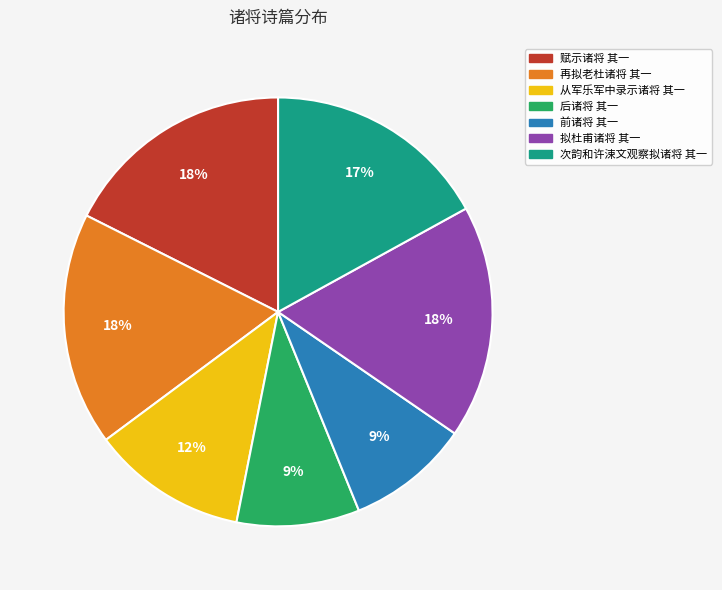

Which has a higher value, 再拟老杜诸将 其一 or 从军乐军中录示诸将 其一?

再拟老杜诸将 其一